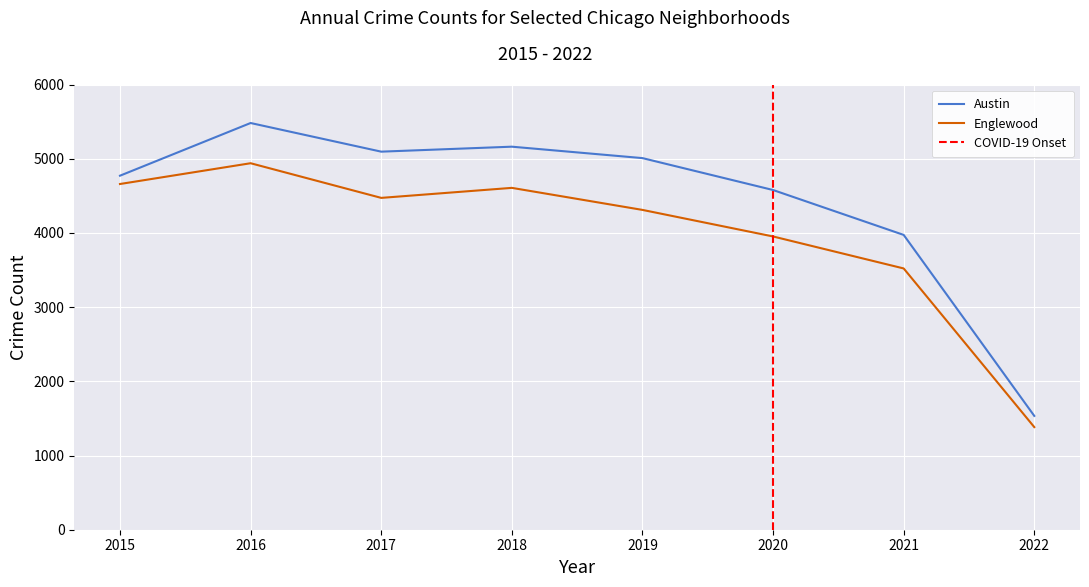

Reading right to left, transcribe all the data shown in this chart.

Austin: 2022=1534	2021=3973	2020=4578	2019=5008	2018=5162	2017=5095	2016=5481	2015=4771
Englewood: 2022=1383	2021=3521	2020=3952	2019=4310	2018=4607	2017=4472	2016=4939	2015=4659